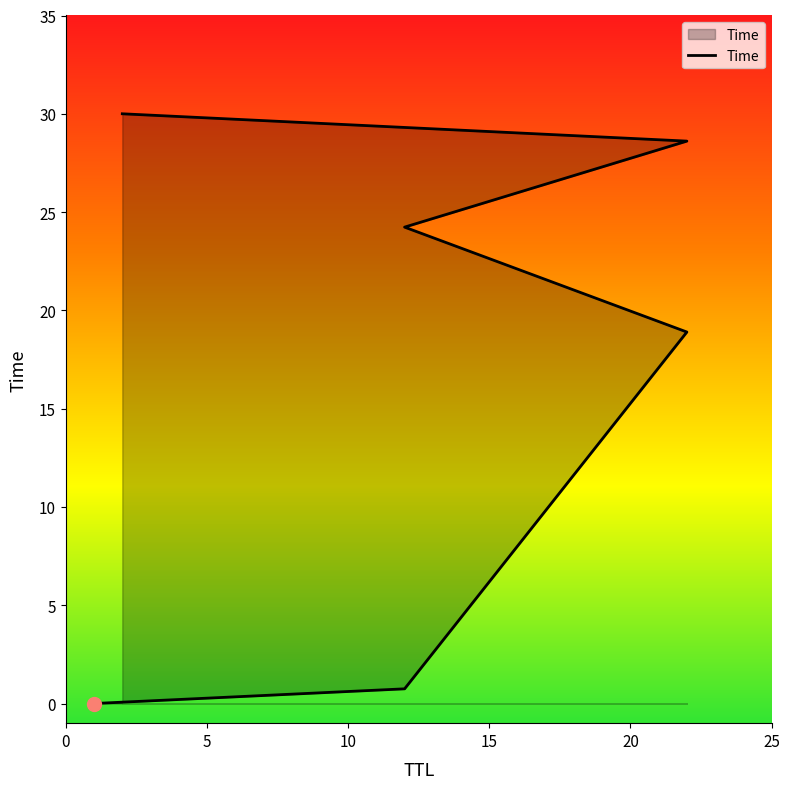

What is the difference between the maximum and second lowest values?

29.3